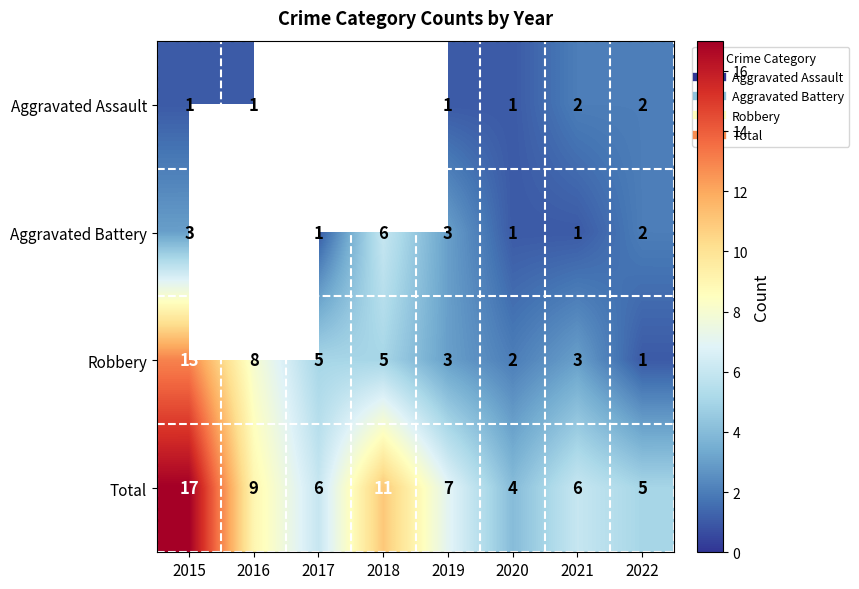

Which series changed the most between 2021 and 2022?

Robbery